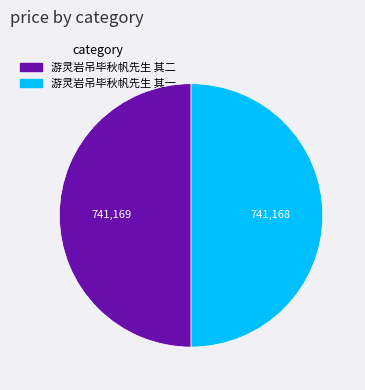

What is the ratio of the value at 游灵岩吊毕秋帆先生 其一 to the value at 游灵岩吊毕秋帆先生 其二?

1.0